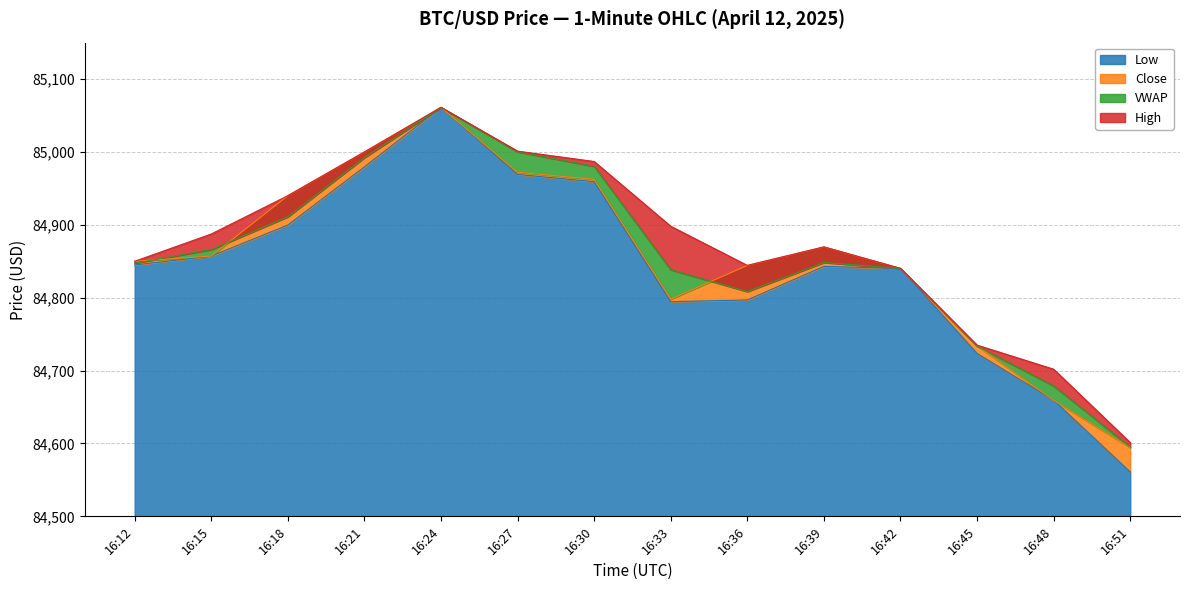

Is it true that low equals 84560.9 at 16:51?

True